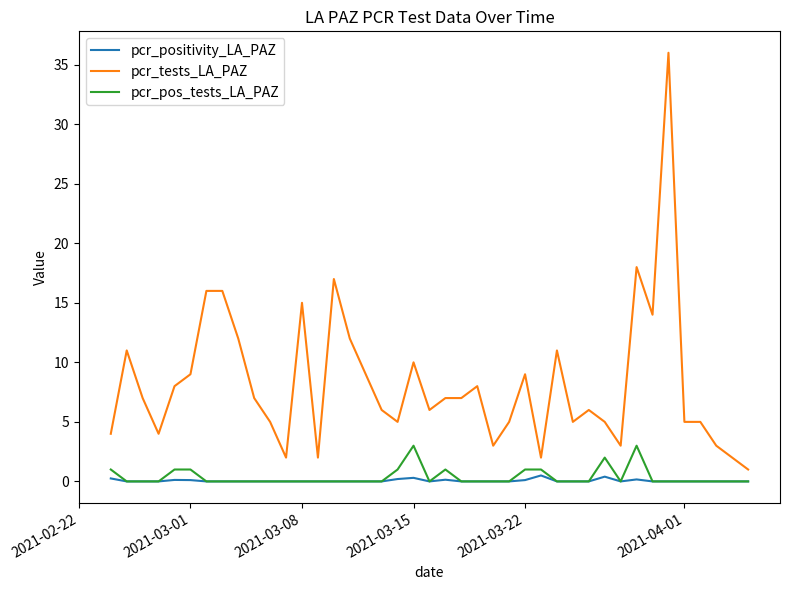

What are all the series names shown in the legend?

pcr_positivity_LA_PAZ, pcr_tests_LA_PAZ, pcr_pos_tests_LA_PAZ